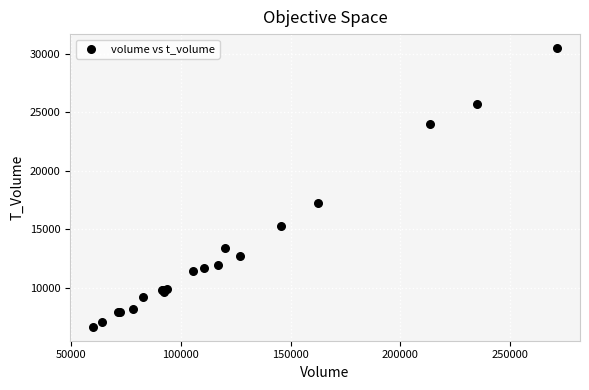

What Y value in the scatter plot is closest to 18560?

17221